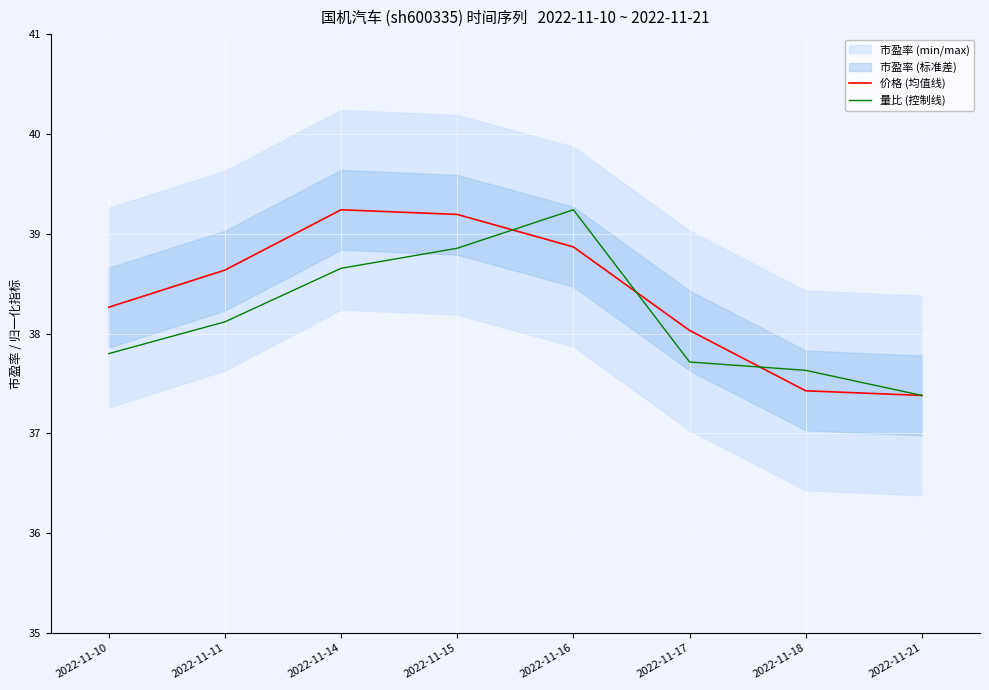

The 量比 (控制线) series shows 54.3 at 2022-11-10. True or false?

False